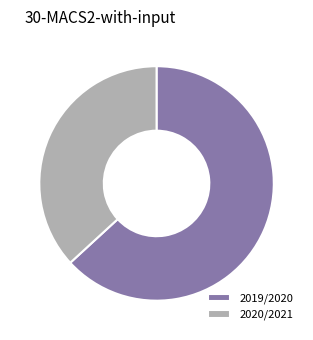

Do 2020/2021 and 2019/2020 together represent more than half of the pie?

Yes